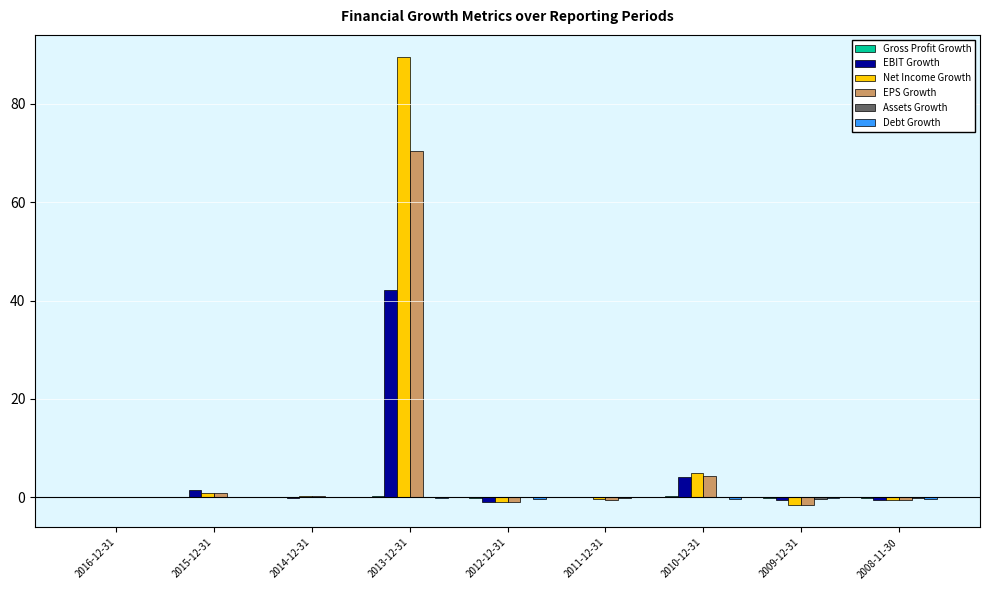

Between 2014-12-31 and 2013-12-31, which series saw the biggest shift?

Net Income Growth